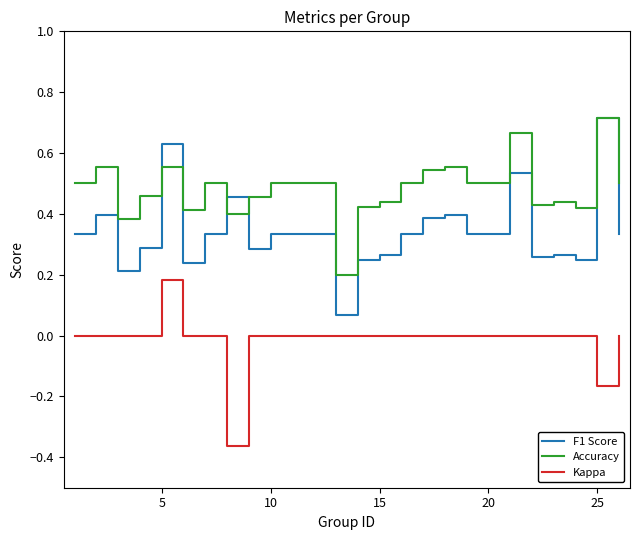

How many lines are shown in the chart?

3